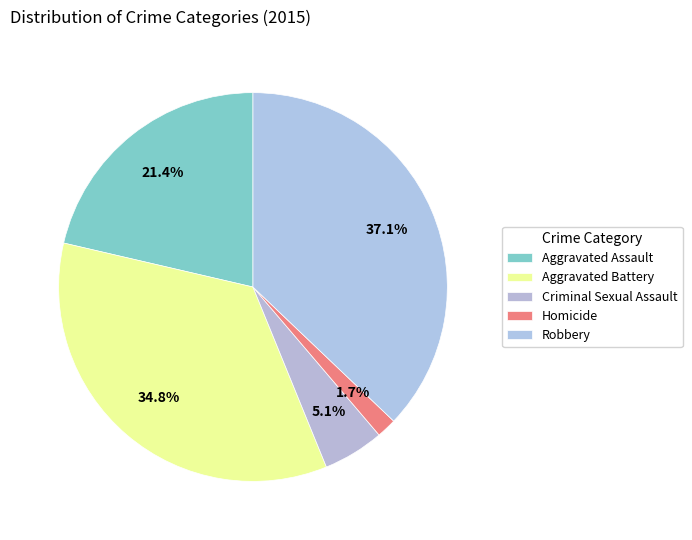

What is the largest slice in the pie chart?

Robbery